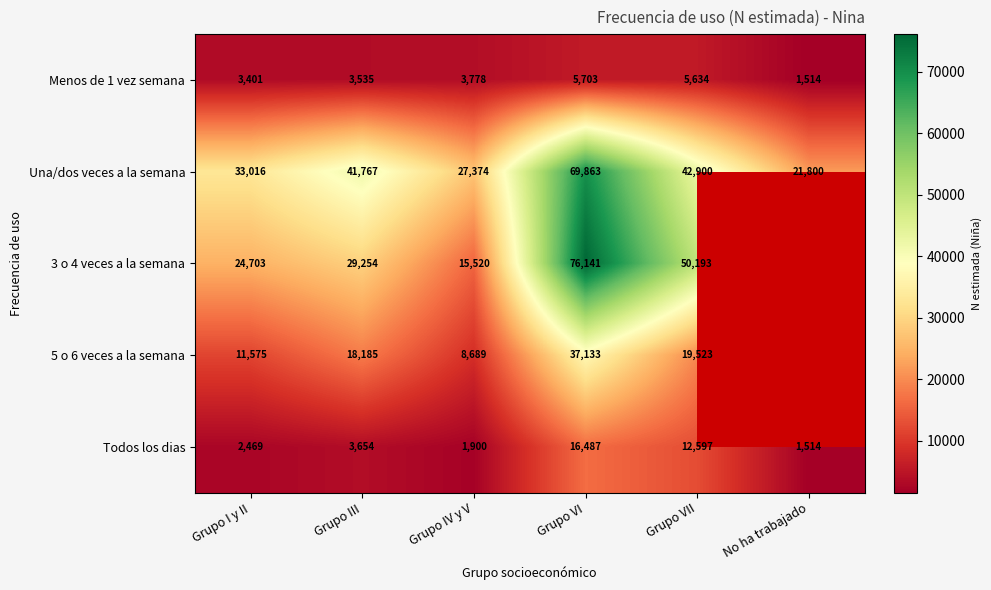

What is the difference between the second highest and minimum values in the Una/dos veces a la semana series?

21100